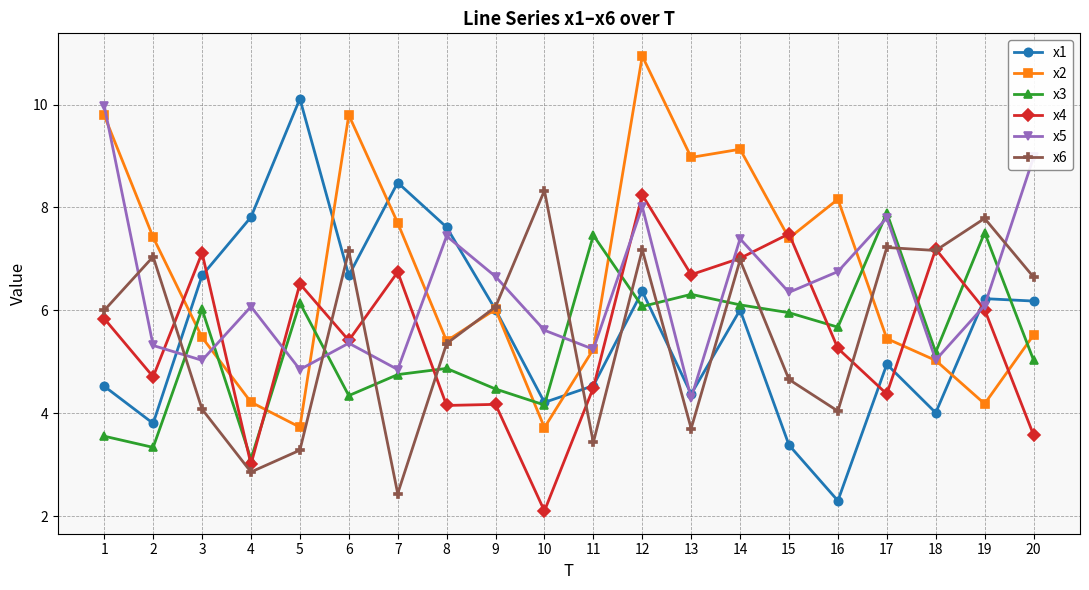

What are all the series names shown in the legend?

x1, x2, x3, x4, x5, x6